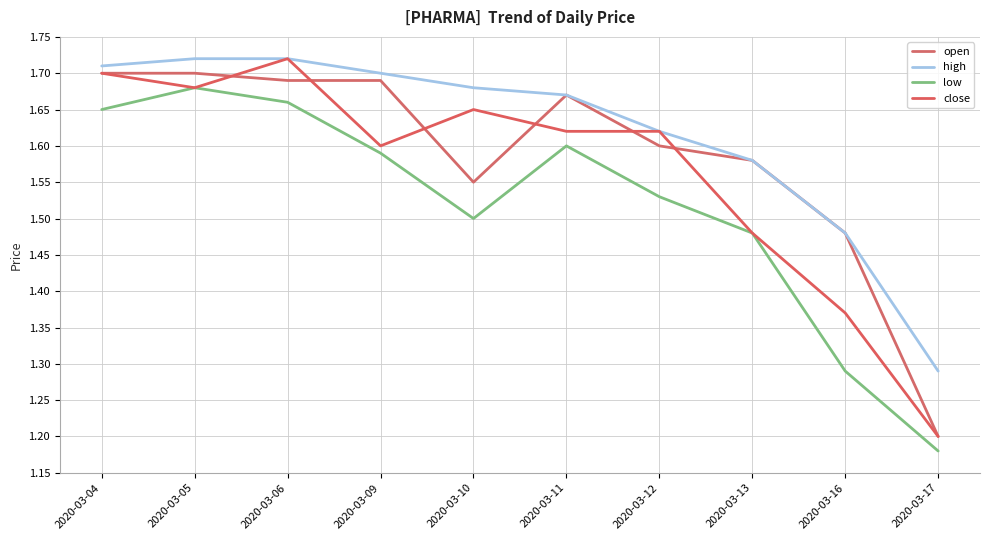

What are all the series names shown in the legend?

open, high, low, close